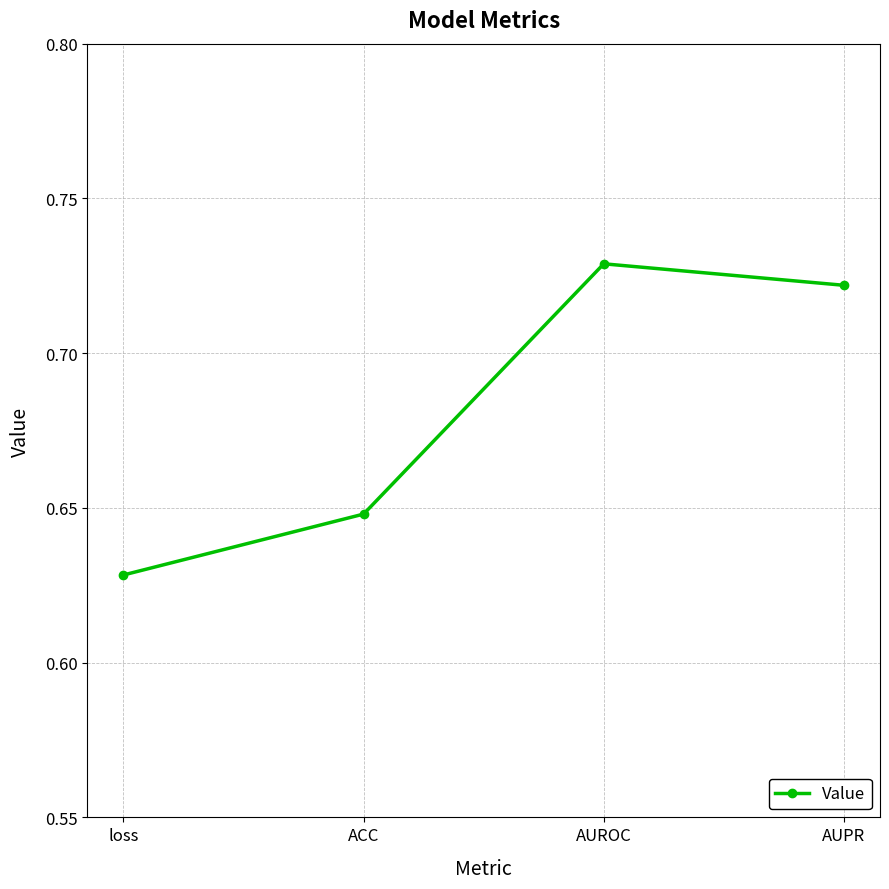

Which label corresponds to the smallest value in the chart?

loss